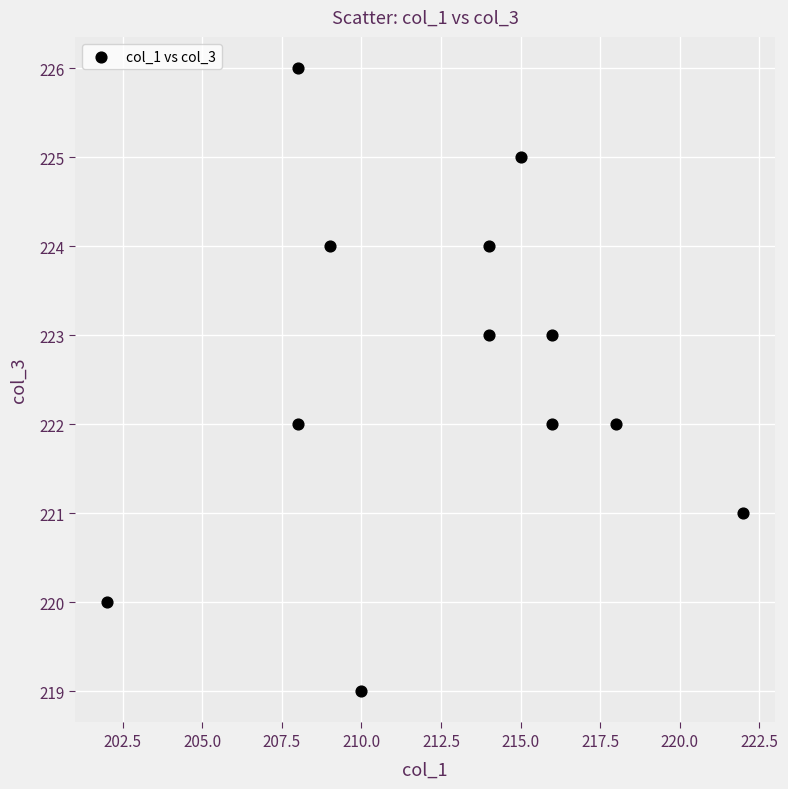

What is the average Y value?

223